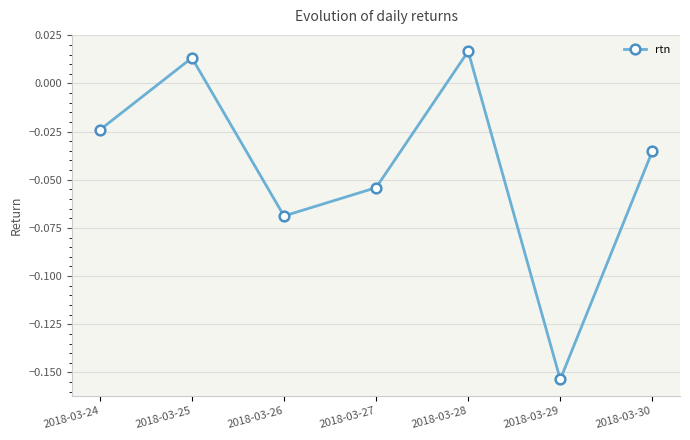

Which category has the lowest value across all series?

2018-03-29